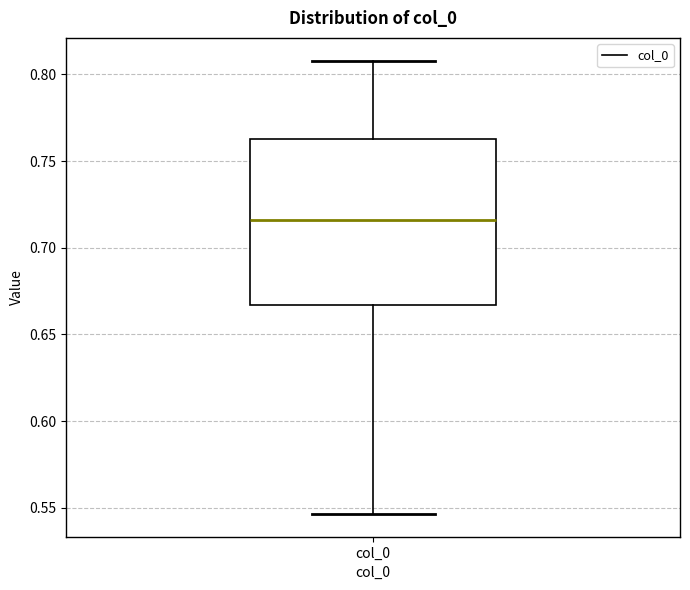

Read this box plot against the y-axis: the position of the median line, the range covered by the box, and the ends of both whiskers. The values are not printed on the chart, so give them approximately, as read against the axis.

median 0.715, box 0.665 to 0.765, whiskers 0.545 to 0.810